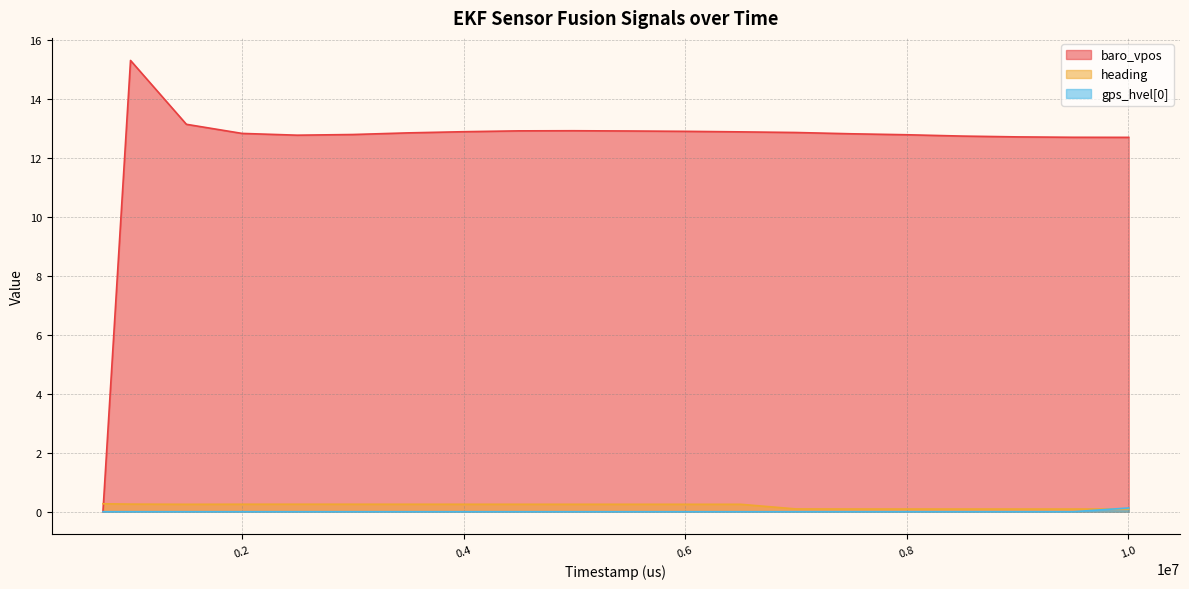

Read the heading value at 4498000.

0.3